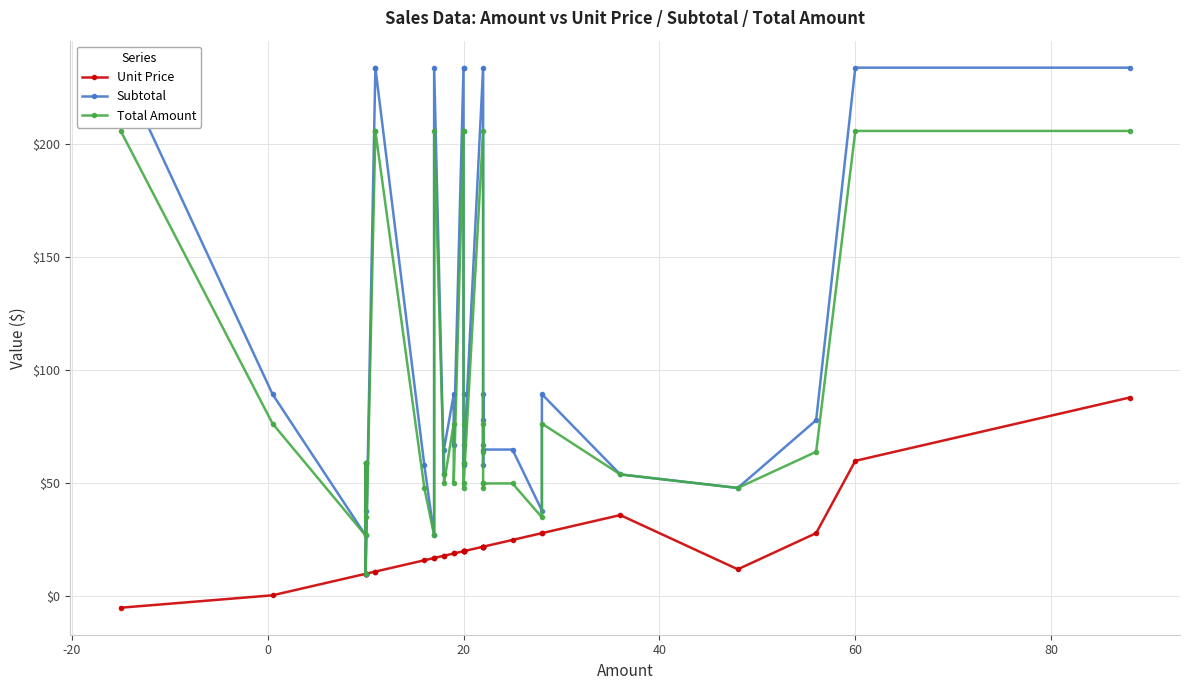

Is it true that Subtotal equals 14.9 at 32?

False